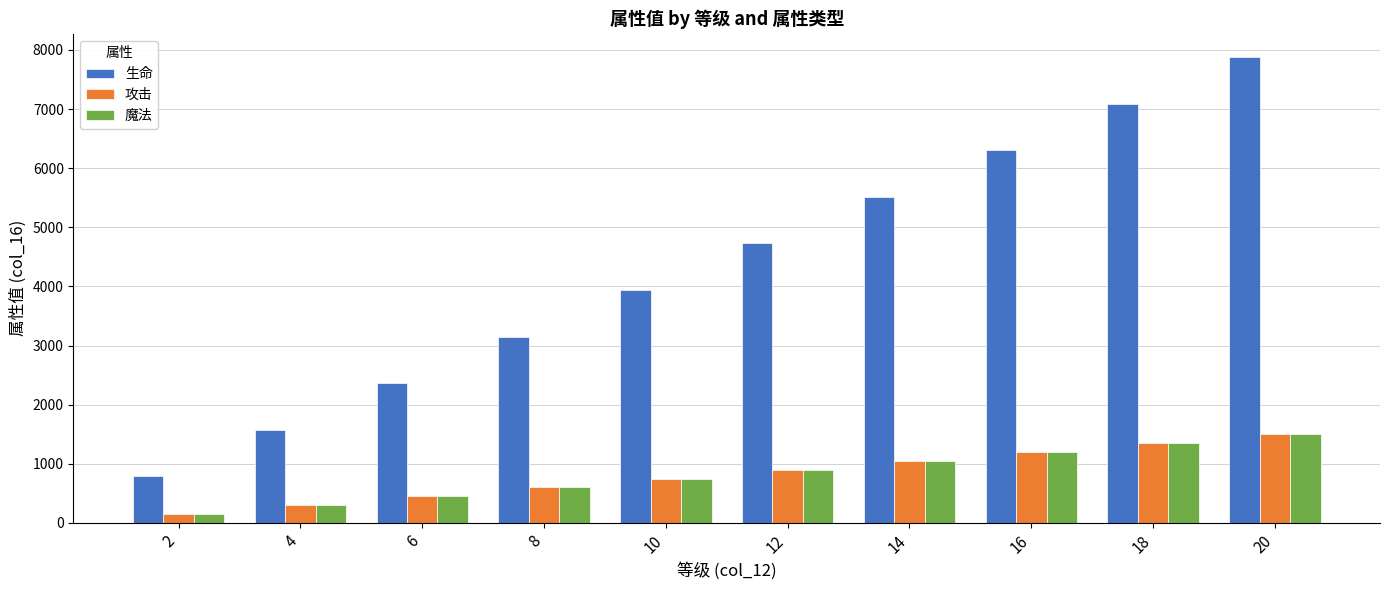

What is the difference between the 生命 values at 16 and 2?

5510